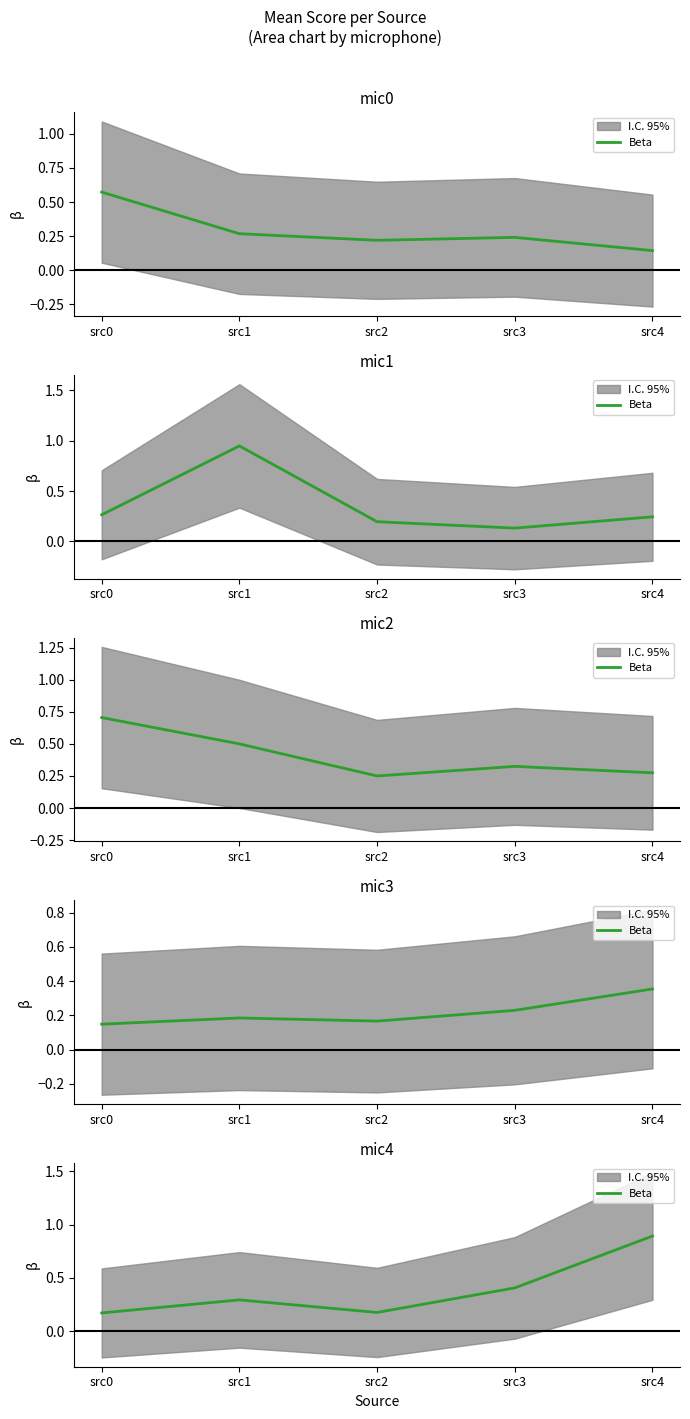

What is the value of the 1st point from the left?

0.2